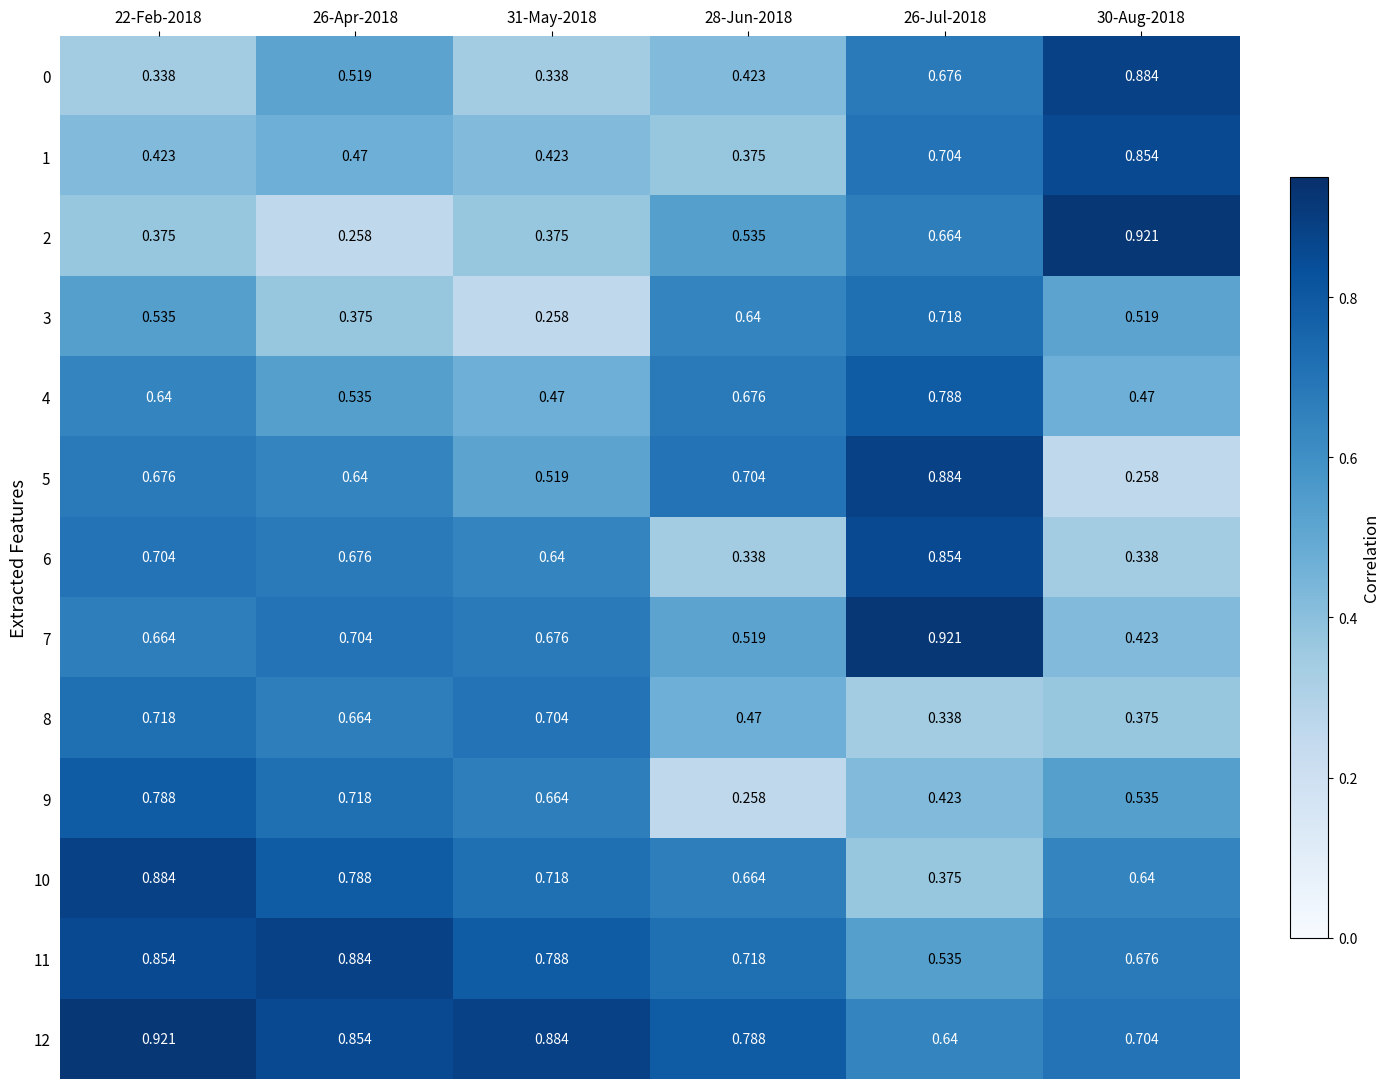

Is the value of 7 at 31-May-2018 greater than the value of 11 at 31-May-2018?

No